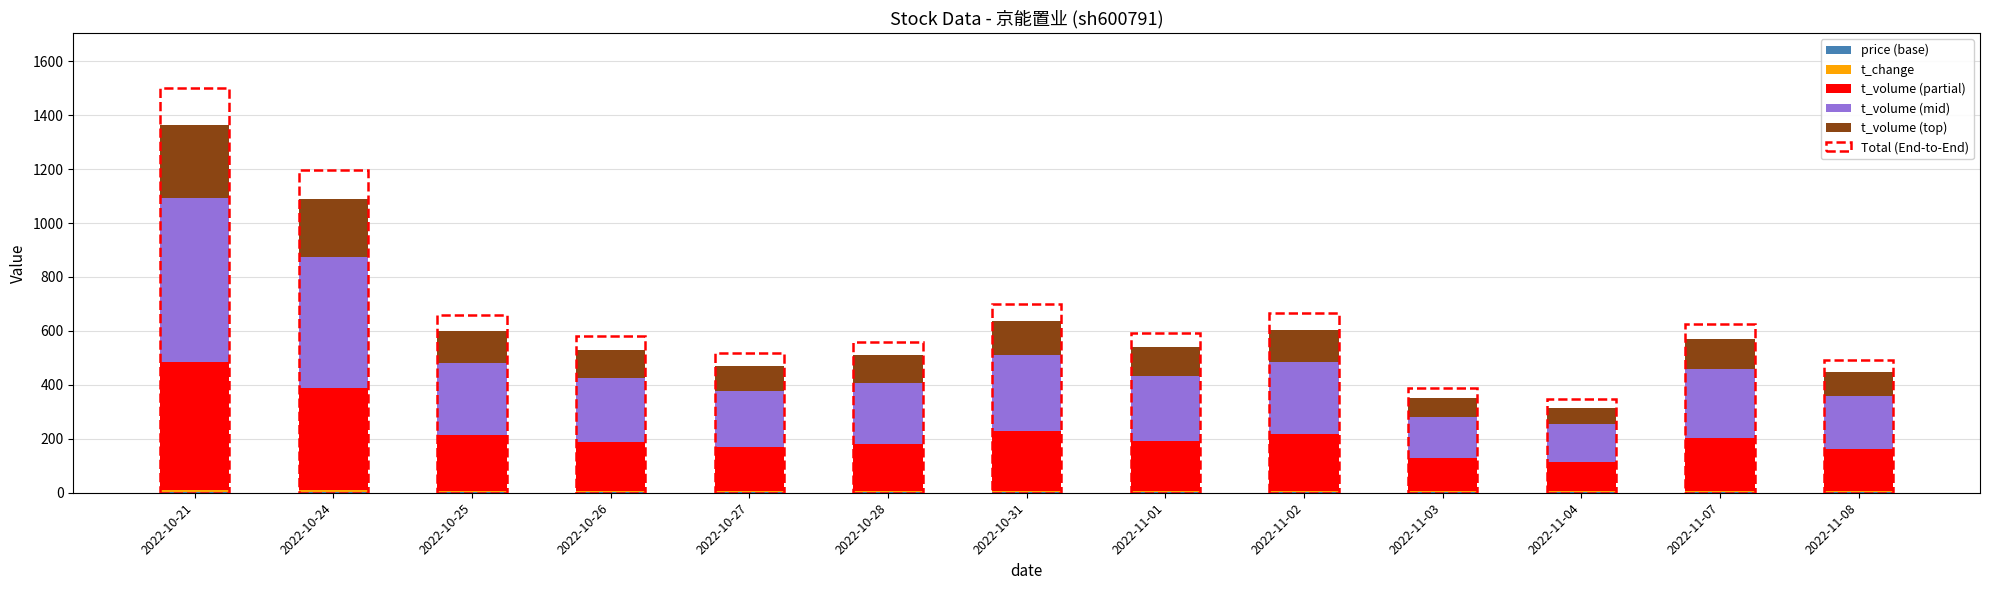

At which category is the sum across all series the highest?

2022-10-21